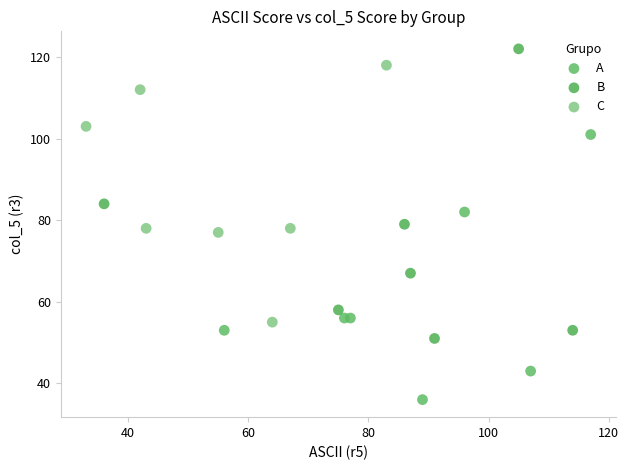

Which series reaches the maximum Y coordinate?

B